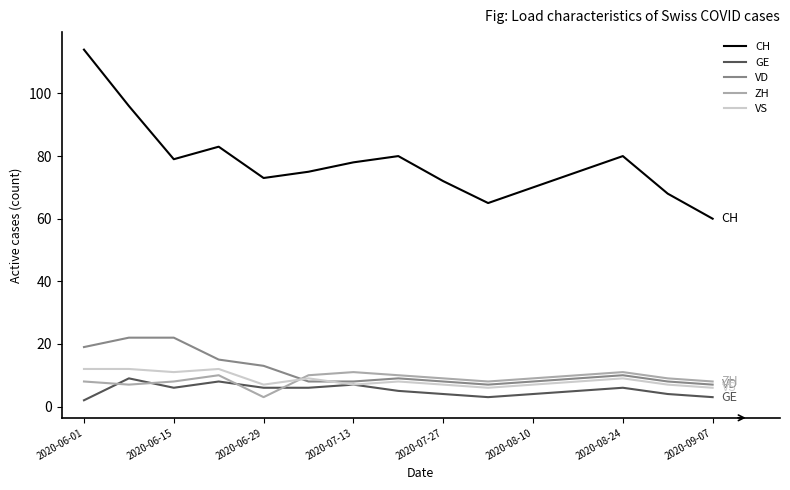

True or false: ZH and VS intersect in this chart.

True